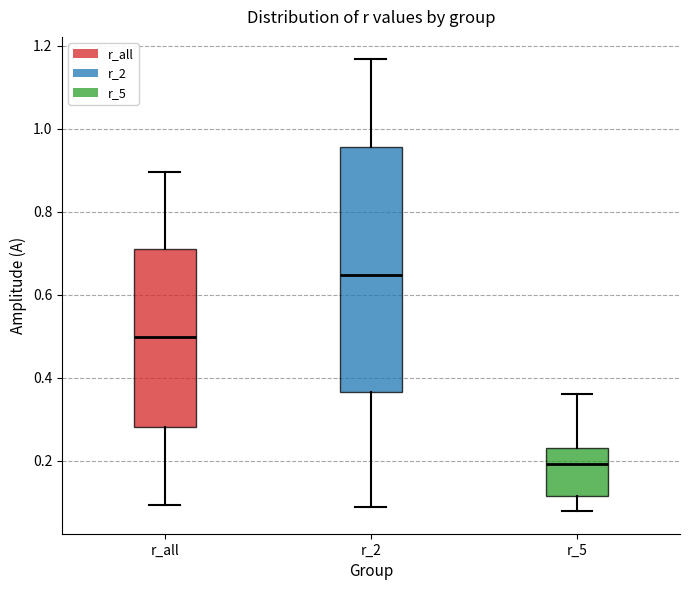

Reading left to right, read every box against the y-axis: the position of its median line, the range the box covers, and the ends of its whiskers. The values are not printed on the chart, so give them approximately, as read against the axis.

r_all: median 0.50, box 0.28 to 0.72, whiskers 0.10 to 0.90
r_2: median 0.64, box 0.36 to 0.96, whiskers 0.08 to 1.16
r_5: median 0.20, box 0.12 to 0.24, whiskers 0.08 to 0.36